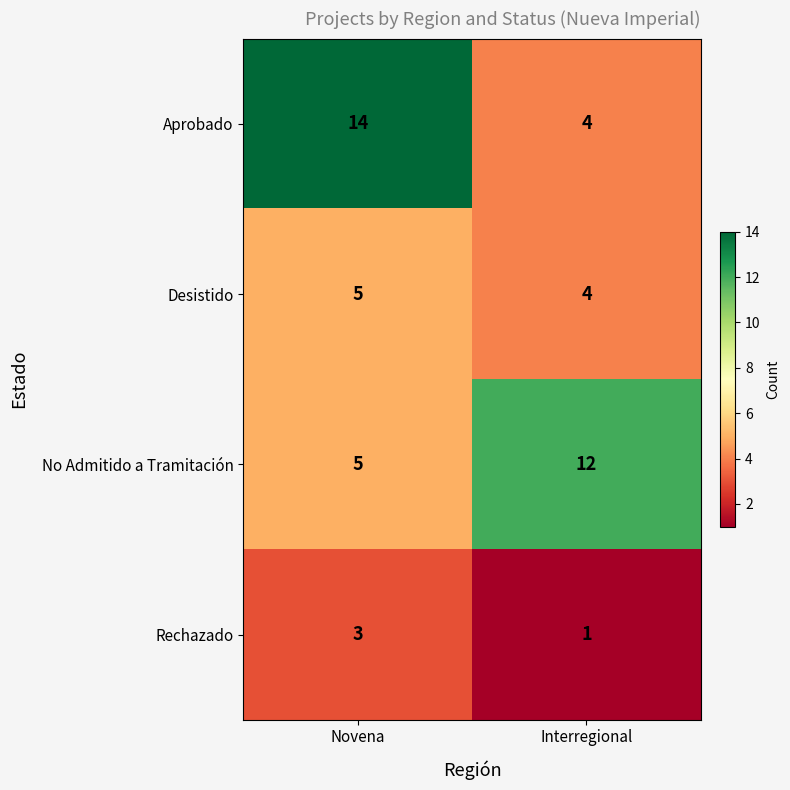

What is the spread (max minus min) of values at Interregional?

11